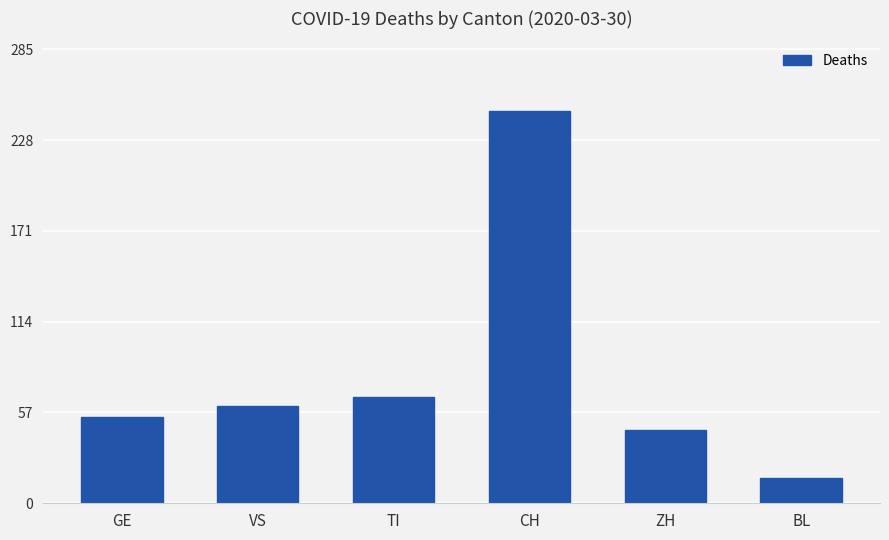

What is the smallest value displayed?

16